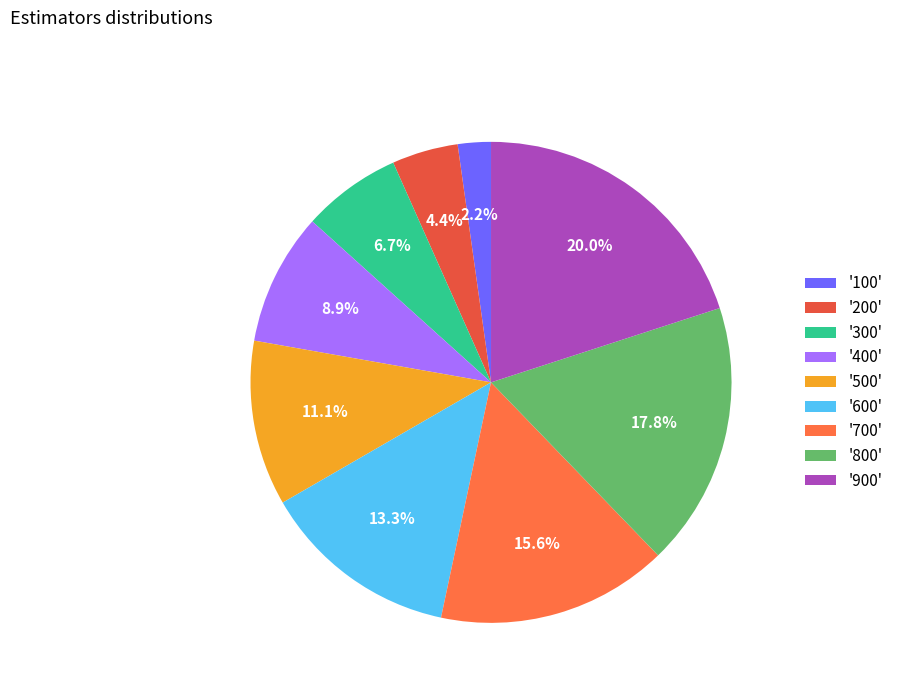

Count the number of slices in the pie.

9